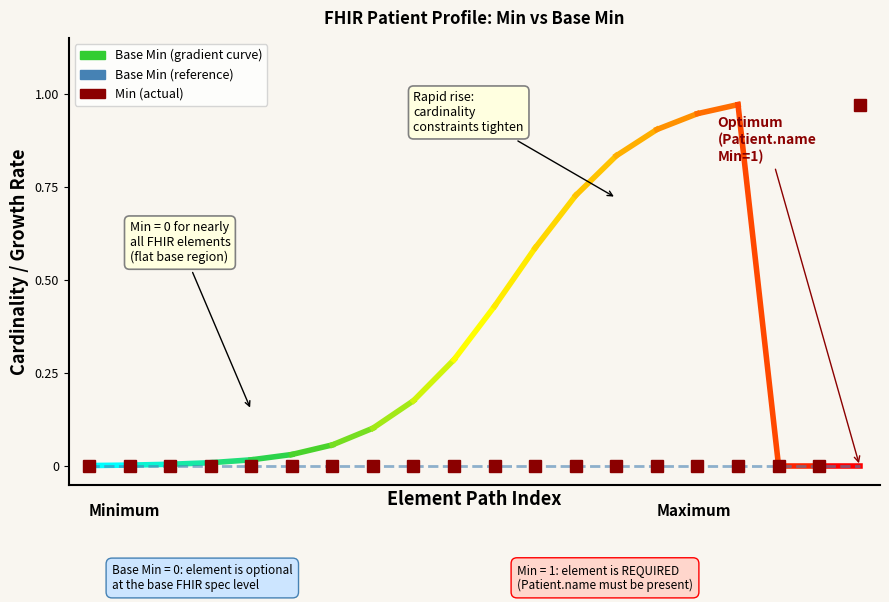

How many lines are shown in the chart?

2